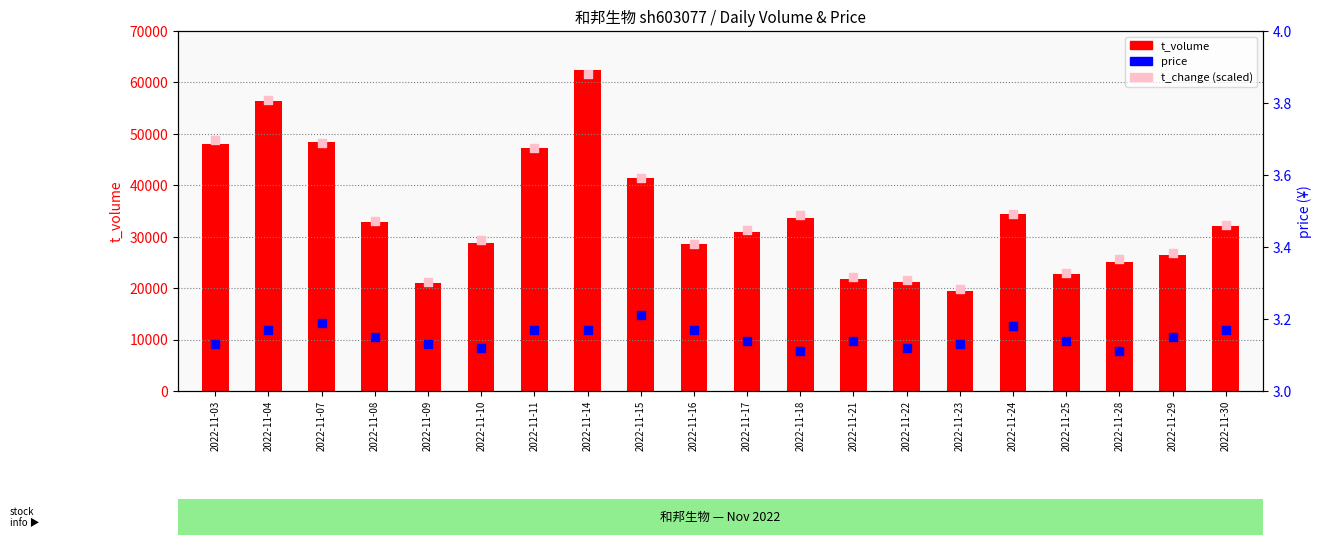

At which category is the sum across all series the highest?

2022-11-14